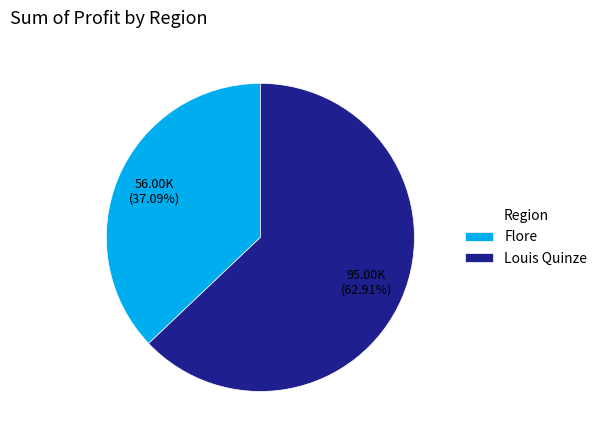

The Flore slice represents 37% of the pie. True or false?

True